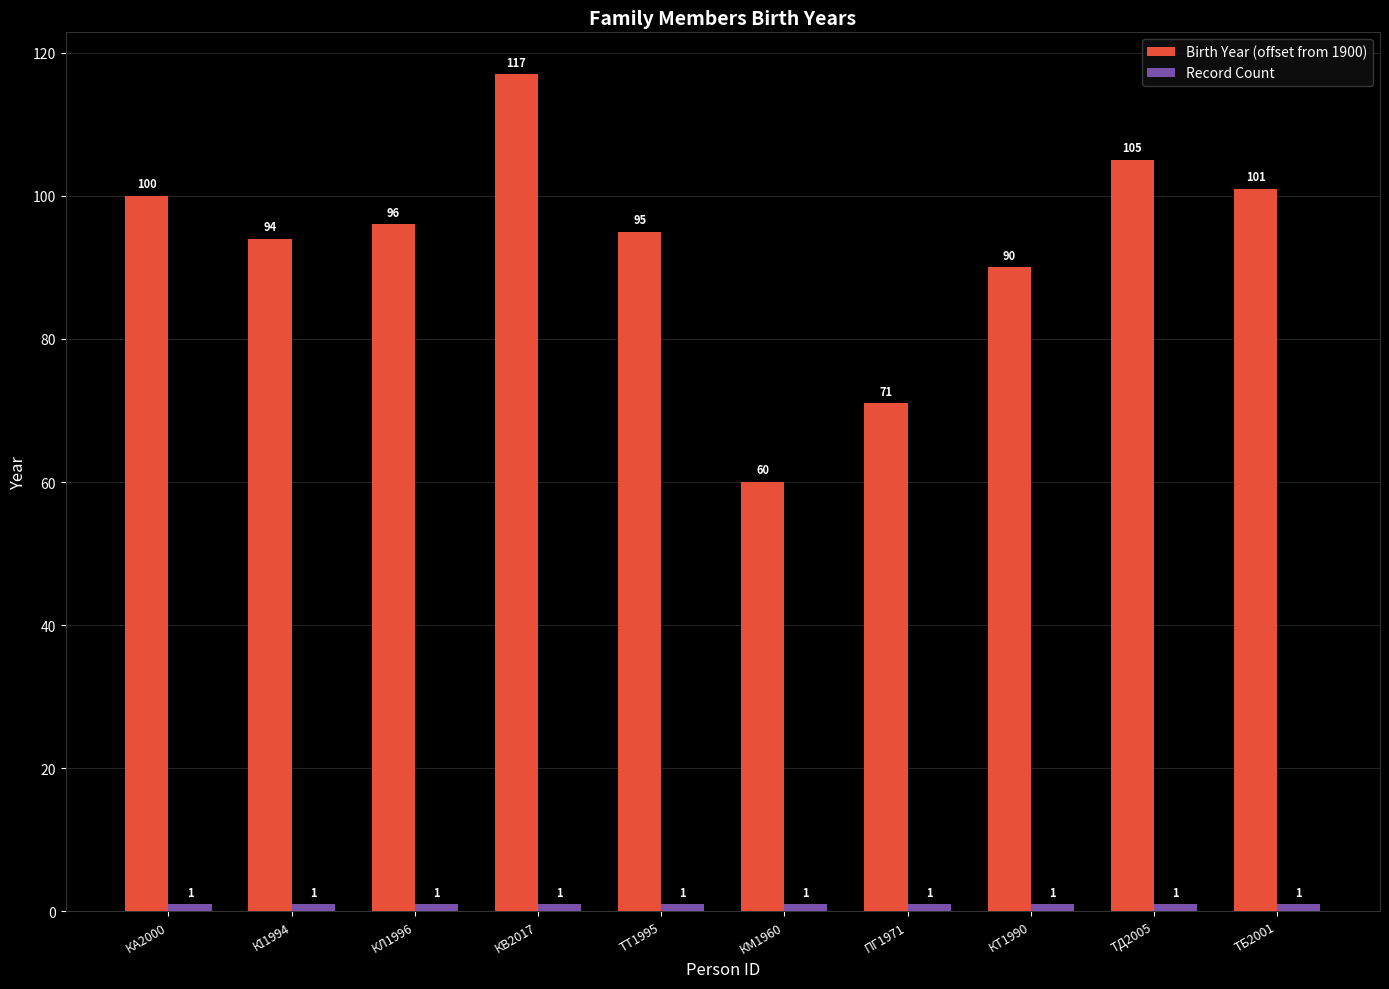

What is the total value across all series at КВ2017?

118